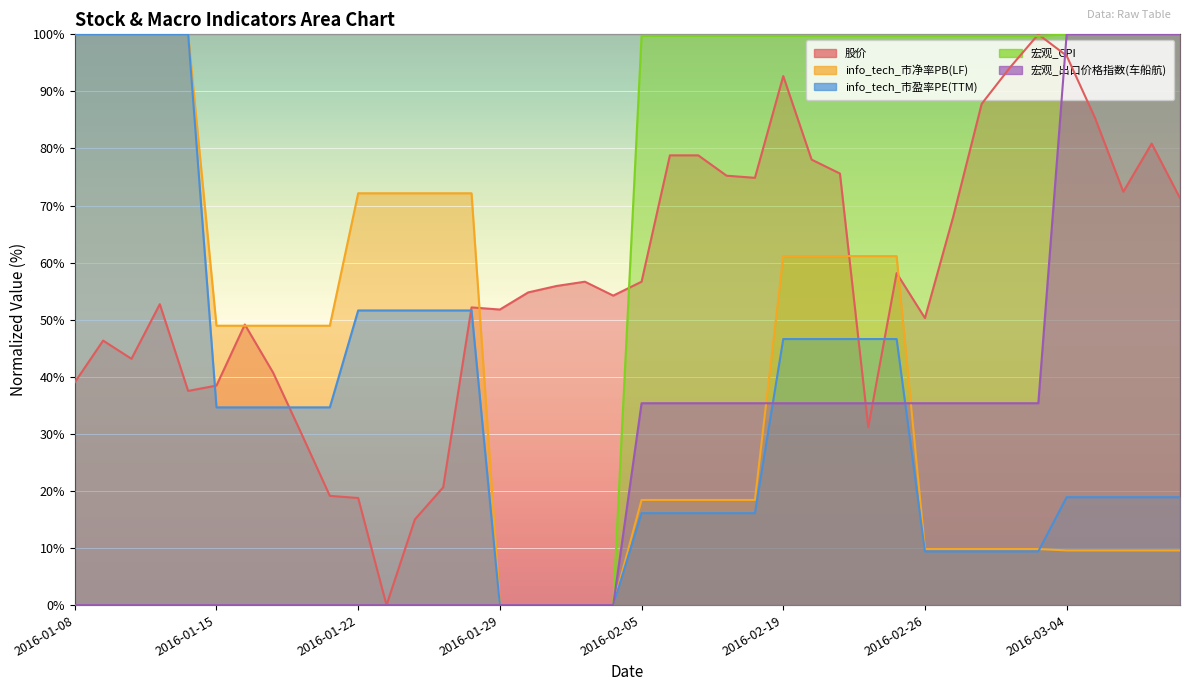

Is the value of 宏观_出口价格指数(车船航) at 2016-01-20 greater than the value of info_tech_市盈率PE(TTM) at 2016-03-09?

No